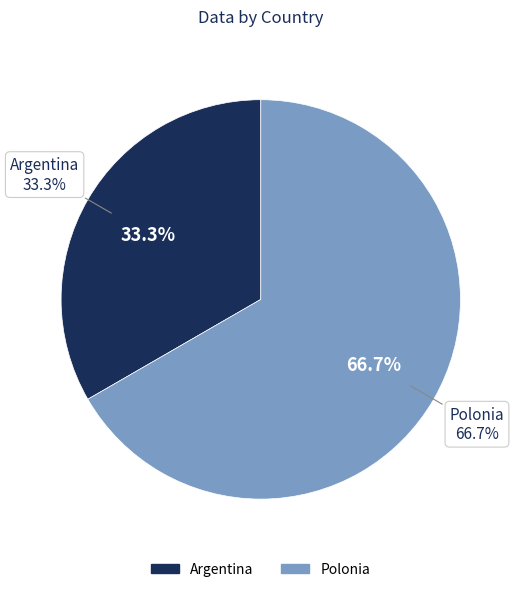

Which category has the biggest portion of the pie?

Polonia